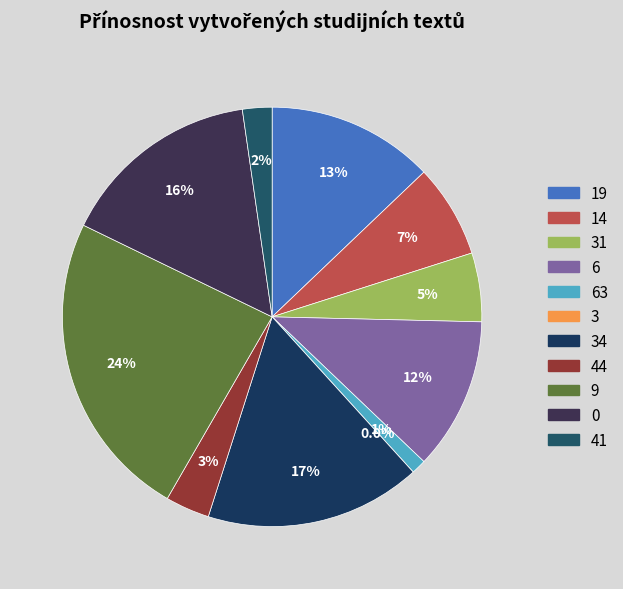

The 6 slice represents 12% of the pie. True or false?

True